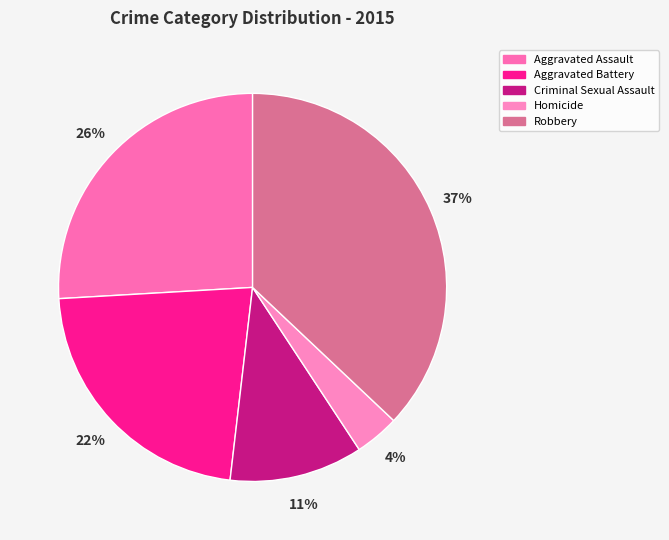

Does Homicide account for over 50% of the chart?

No